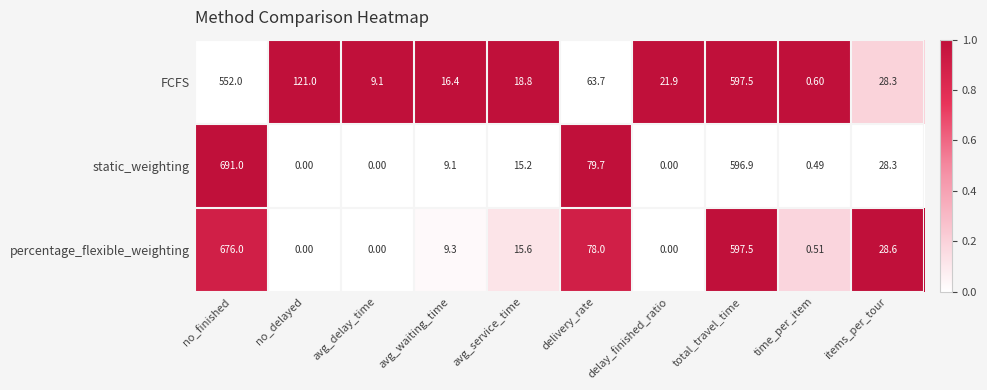

What is the difference between the highest and lowest values at delivery_rate?

16.0